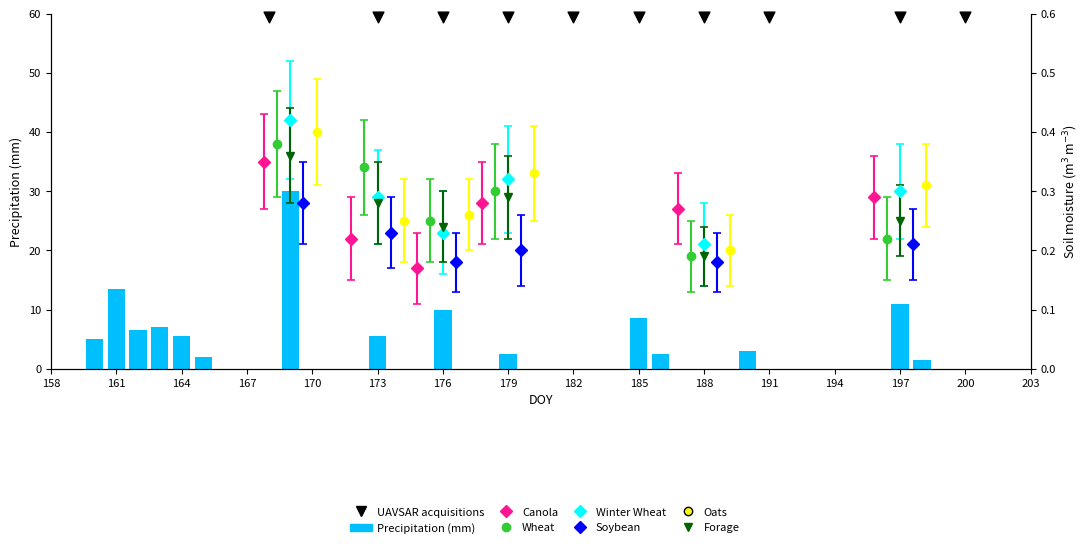

Which has a higher value, 203 or 158?

203